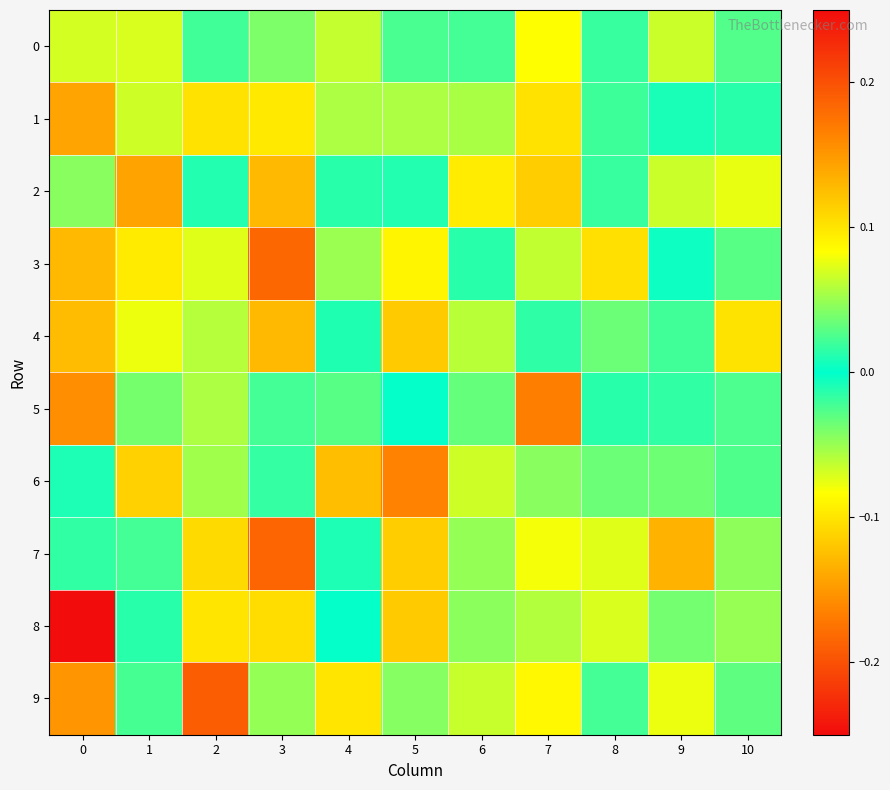

Between 2 and 5, which series saw the biggest shift?

9